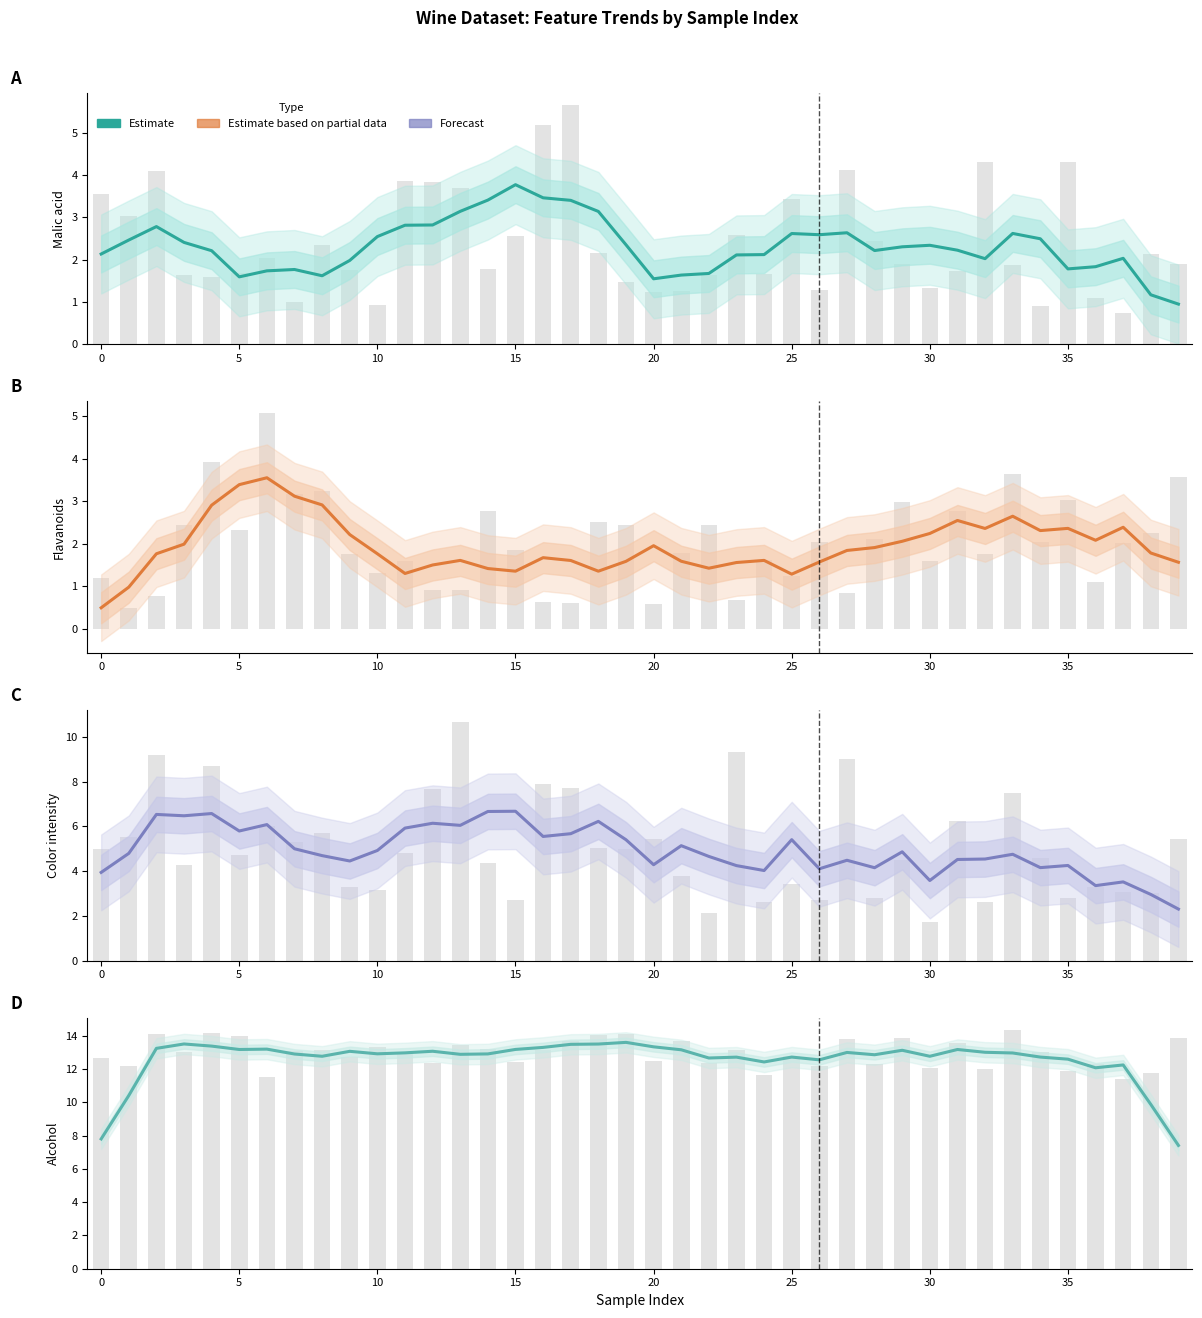

Reading right to left, extract all data points from this chart.

Malic_acid: 1.9	2.1	0.7	1.1	4.3	0.9	1.9	4.3	1.7	1.3	1.9	2.5	4.1	1.3	3.4	1.7	2.6	1.6	1.2	1.2	1.5	2.1	5.7	5.2	2.5	1.8	3.7	3.8	3.9	0.9	1.8	2.4	1.0	2.0	1.7	1.6	1.6	4.1	3.0	3.5
Flavanoids: 3.6	2.2	2.0	1.1	3.0	2.0	3.6	1.8	2.8	1.6	3.0	2.1	0.8	2.0	1.2	1.6	0.7	2.5	1.8	0.6	2.4	2.5	0.6	0.6	1.8	2.8	0.9	0.9	1.6	1.3	1.8	3.2	3.2	5.1	2.3	3.9	2.4	0.8	0.5	1.2
Color_intensity: 5.4	3.0	3.1	3.3	2.8	4.6	7.5	2.6	6.2	1.7	4.5	2.8	9.0	2.7	3.4	2.6	9.3	2.1	3.8	5.5	5.0	5.0	7.7	7.9	2.7	4.4	10.7	7.7	4.8	3.2	3.3	5.7	5.3	6.0	4.7	8.7	4.2	9.2	5.5	5.0
Alcohol: 13.9	11.8	11.4	12.3	11.9	13.0	14.4	12.0	13.6	12.1	13.9	12.3	13.8	12.2	12.8	11.7	13.2	12.4	13.7	12.5	14.1	14.1	13.7	13.2	12.4	13.2	13.4	12.4	13.1	13.3	12.7	13.2	13.1	11.6	14.0	14.2	13.1	14.1	12.2	12.7